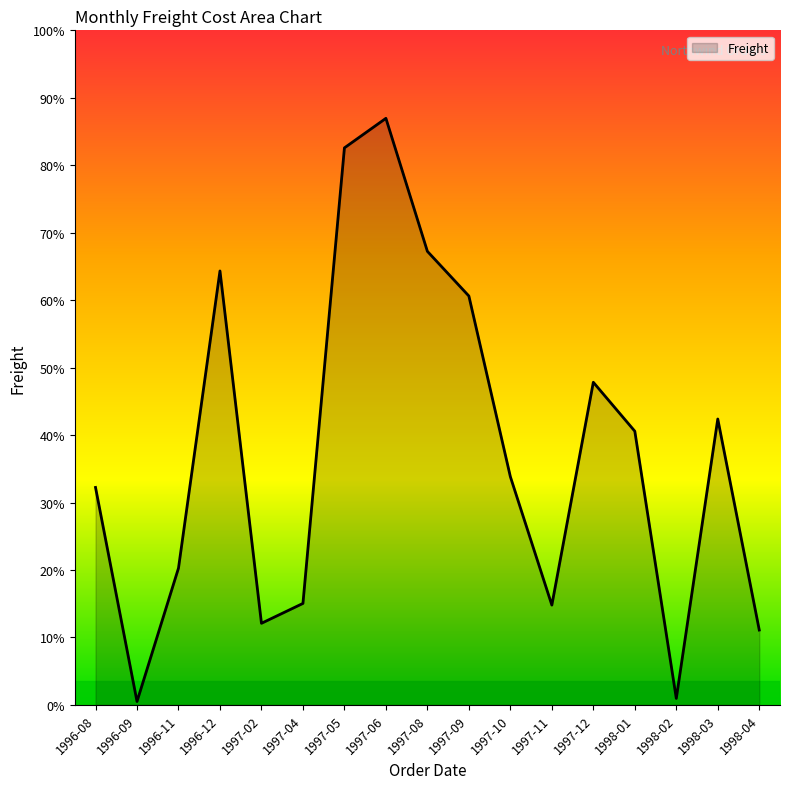

Does the chart have visible grid lines?

No